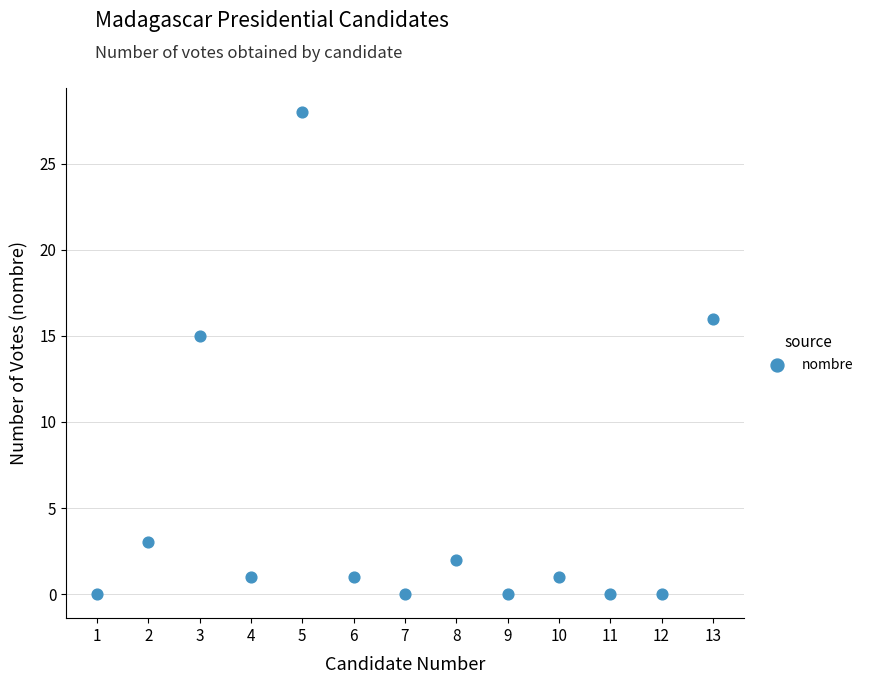

What is the range of X values (max minus min)?

12